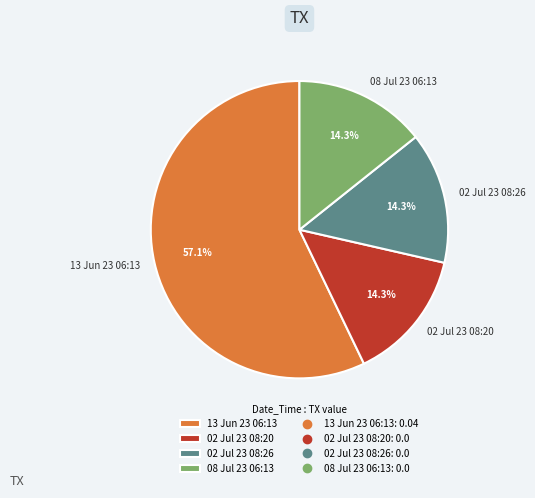

Which slice is the largest?

13 Jun 23 06:13